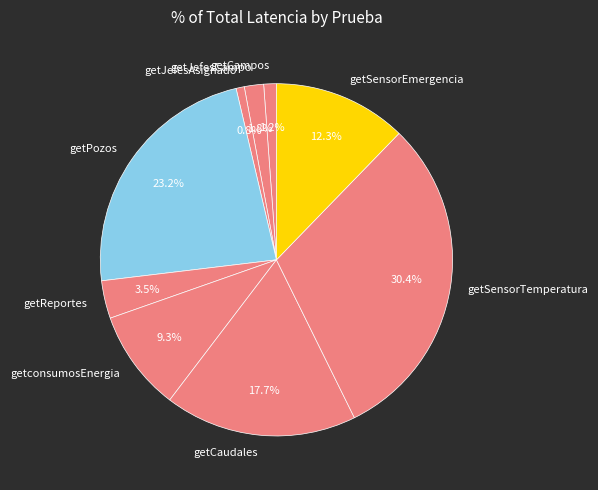

How many segments does this pie chart have?

9